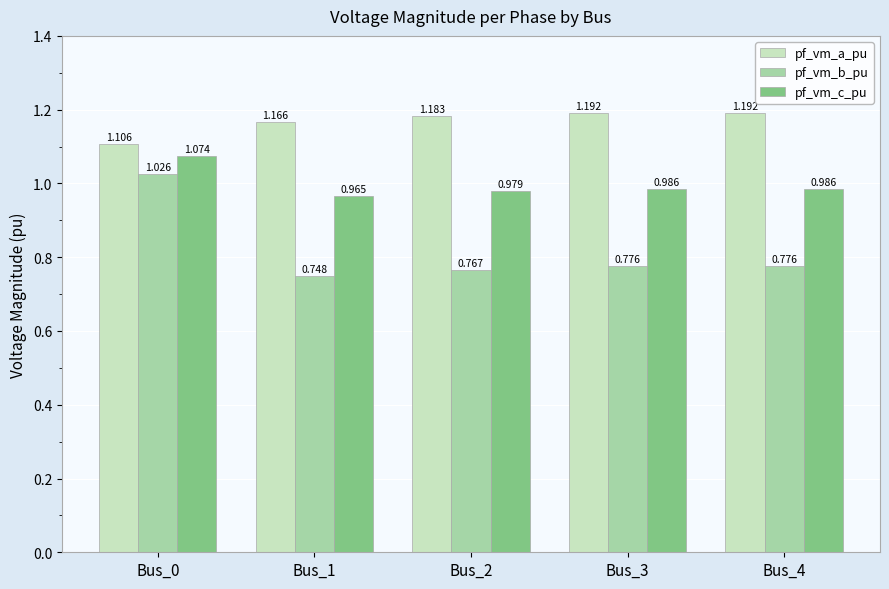

Which series has the largest range (max minus min)?

pf_vm_b_pu